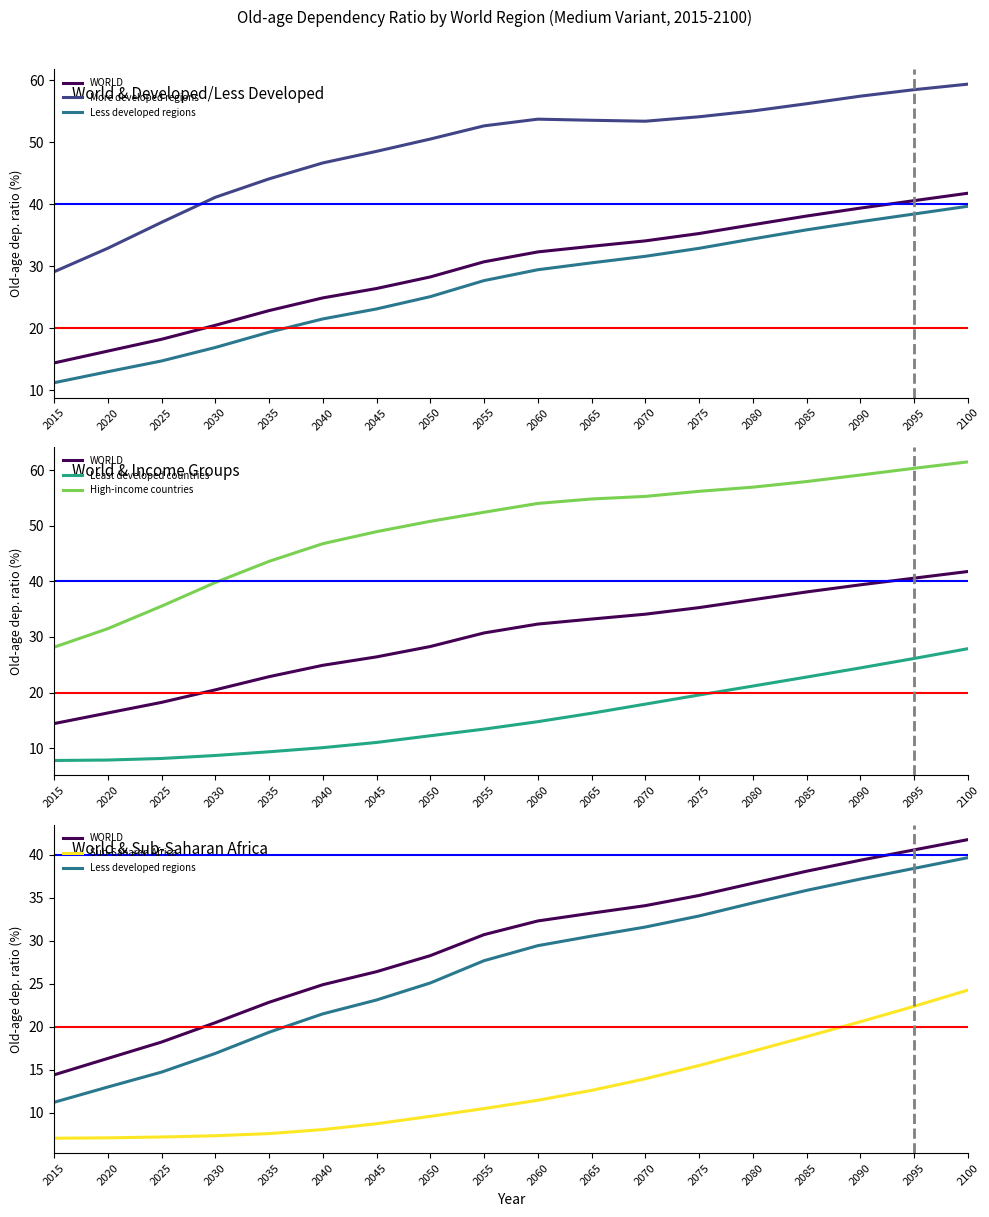

True or false: Least developed countries has a value of 7.8 at 2015.

True